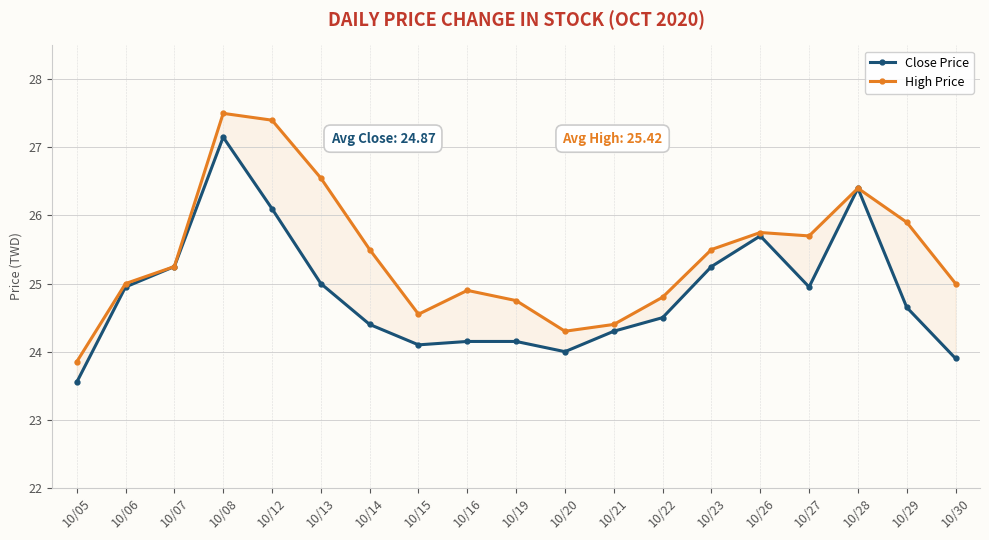

Reading left to right, transcribe all the data shown in this chart.

Close Price: 23.6	24.9	25.2	27.1	26.1	25.0	24.4	24.1	24.1	24.1	24.0	24.3	24.5	25.2	25.7	24.9	26.4	24.6	23.9
High Price: 23.9	25.0	25.2	27.5	27.4	26.6	25.5	24.6	24.9	24.8	24.3	24.4	24.8	25.5	25.8	25.7	26.4	25.9	25.0